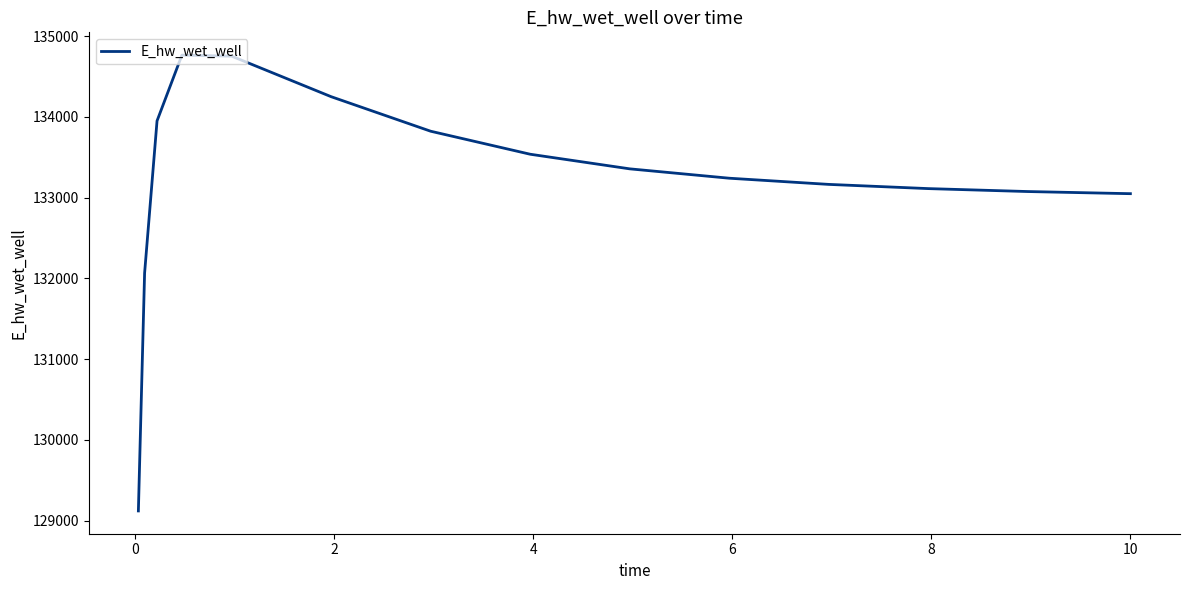

What is the difference between the maximum and minimum values?

5643.1